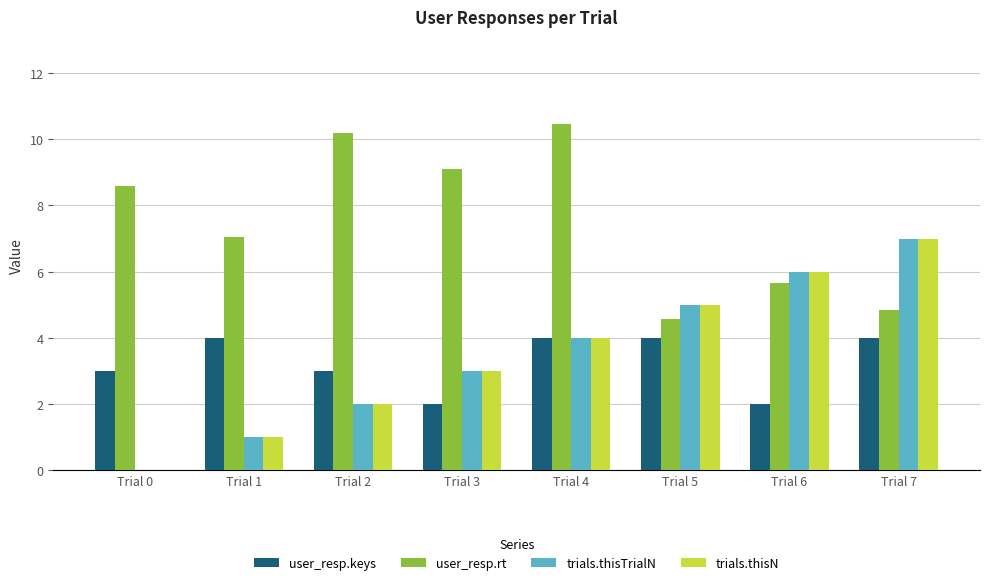

Reading left to right, transcribe all the data shown in this chart.

user_resp.keys: 3.0	4.0	3.0	2.0	4.0	4.0	2.0	4.0
user_resp.rt: 8.6	7.0	10.2	9.1	10.4	4.6	5.7	4.9
trials.thisTrialN: 0.0	1.0	2.0	3.0	4.0	5.0	6.0	7.0
trials.thisN: 0.0	1.0	2.0	3.0	4.0	5.0	6.0	7.0